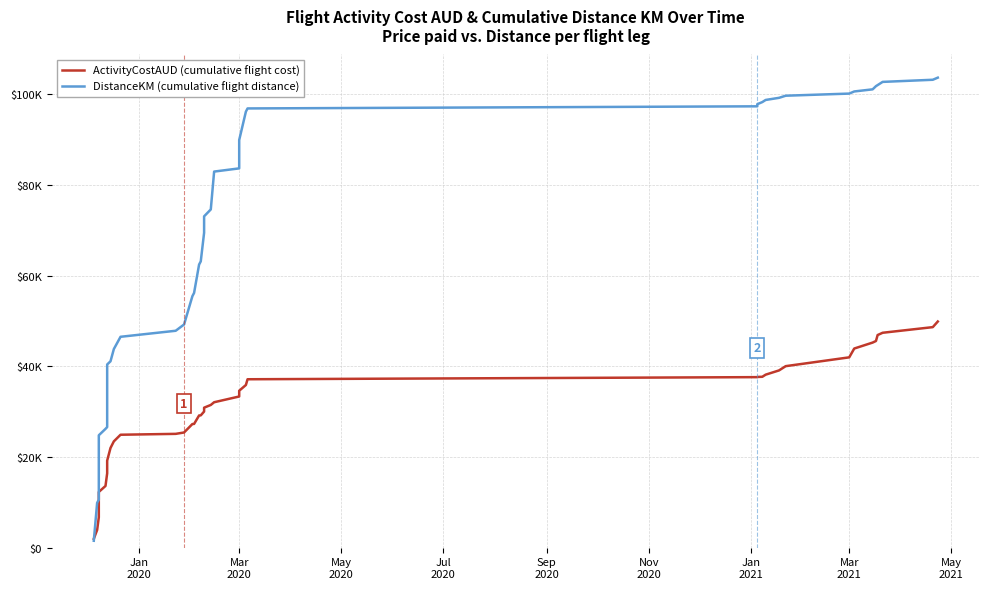

True or false: ActivityCostAUD (cumulative flight cost) has a value of 508.6 at Jan
2020.

False